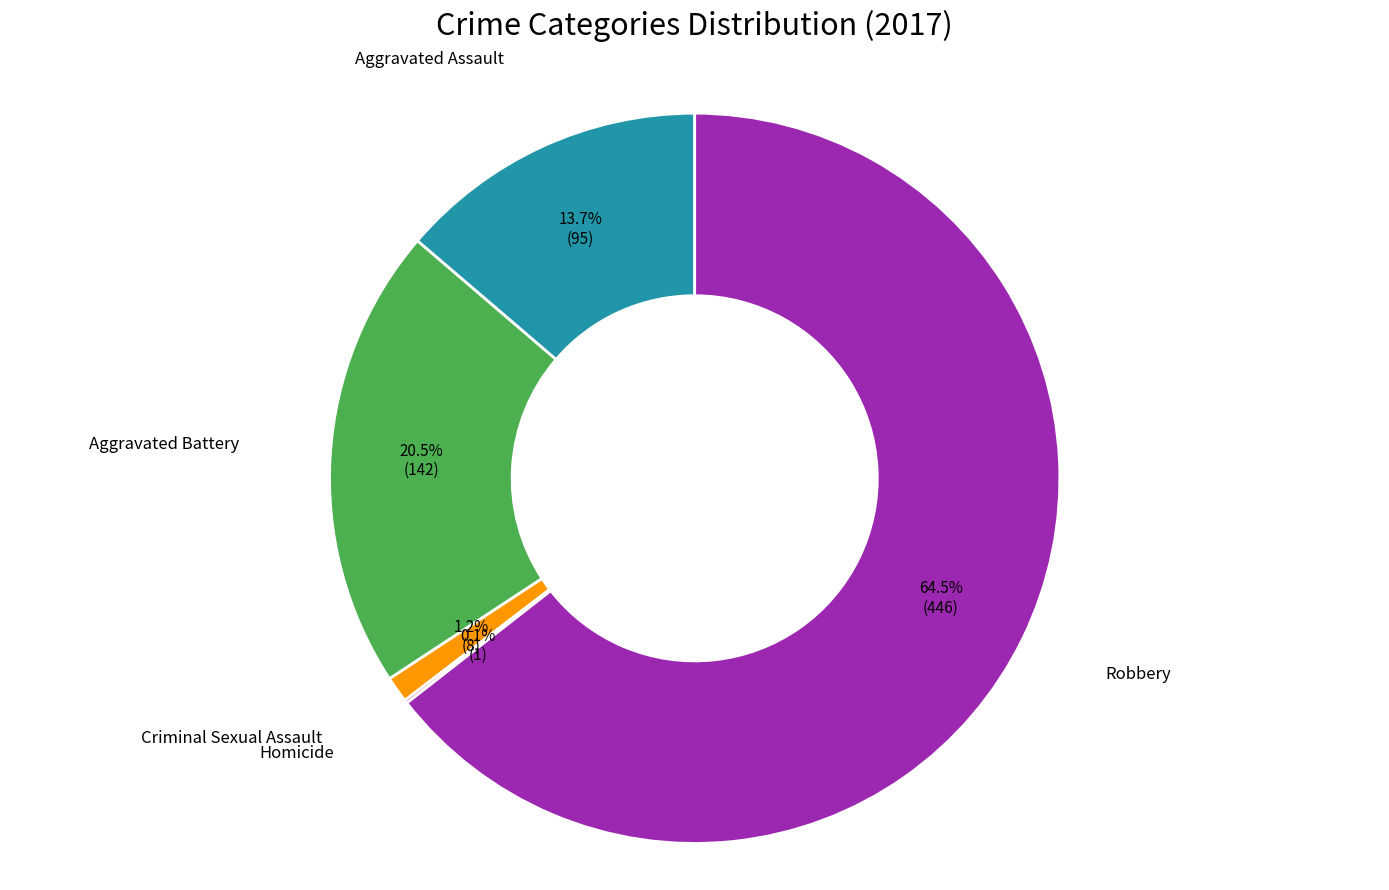

Which slice is the largest?

Robbery